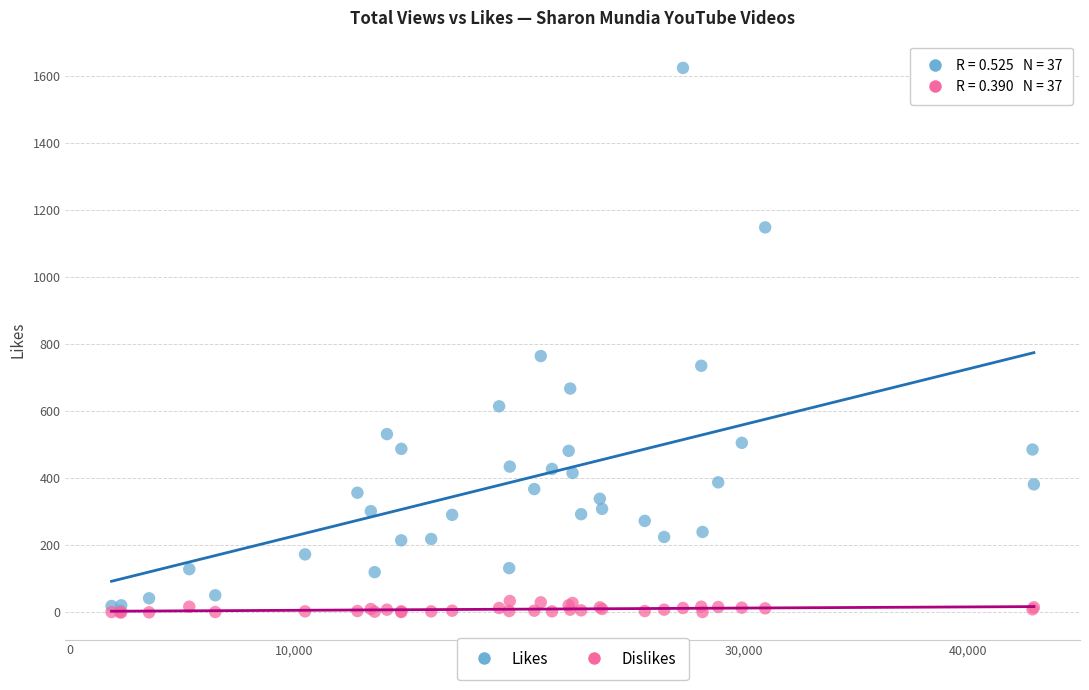

What are all the series names shown in the legend?

Likes, Dislikes